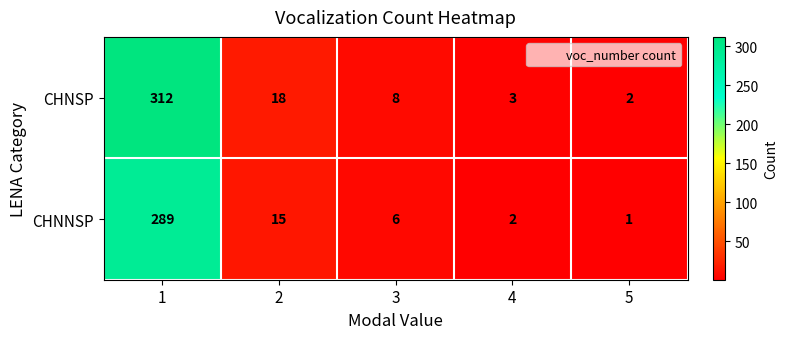

How many categories are shown in the chart?

5